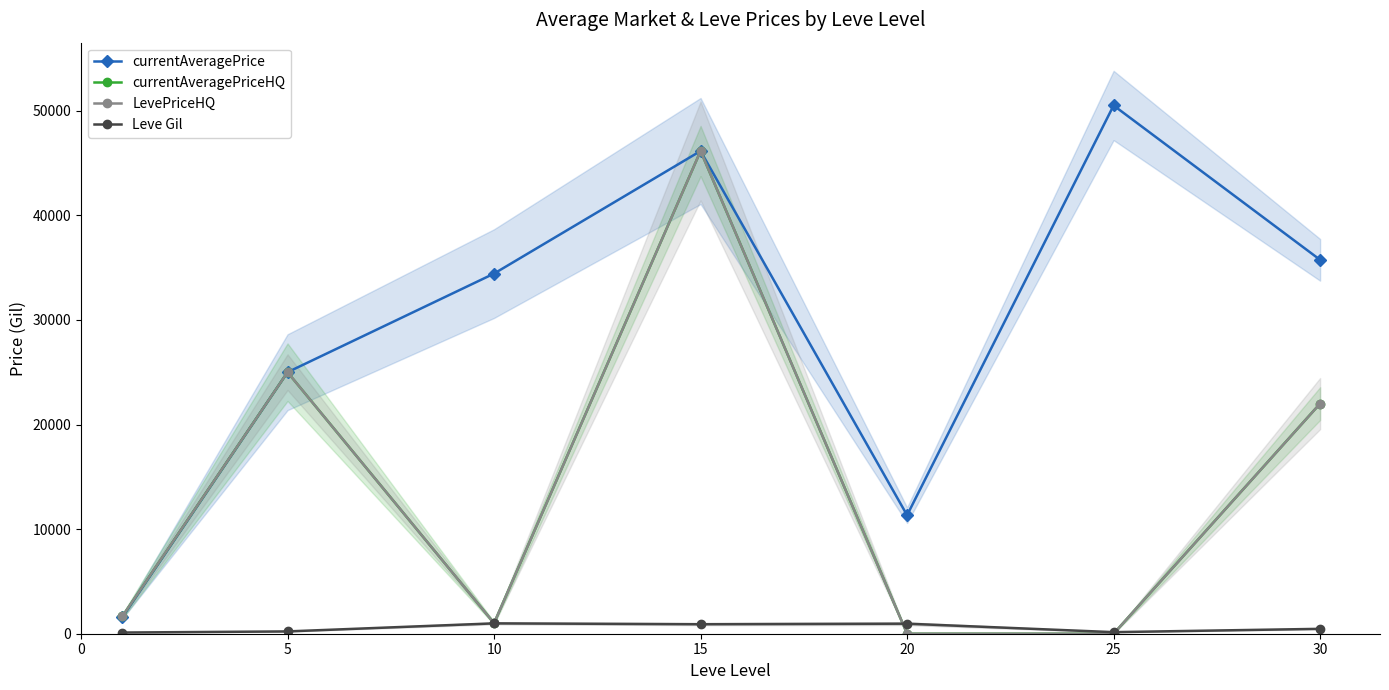

Does the chart display data point markers on the line(s)?

Yes